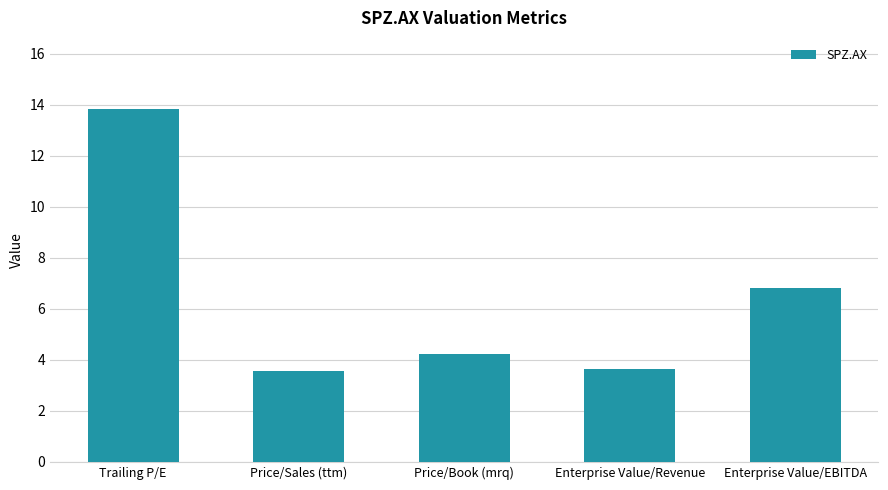

Which label corresponds to the largest value in the chart?

Trailing P/E